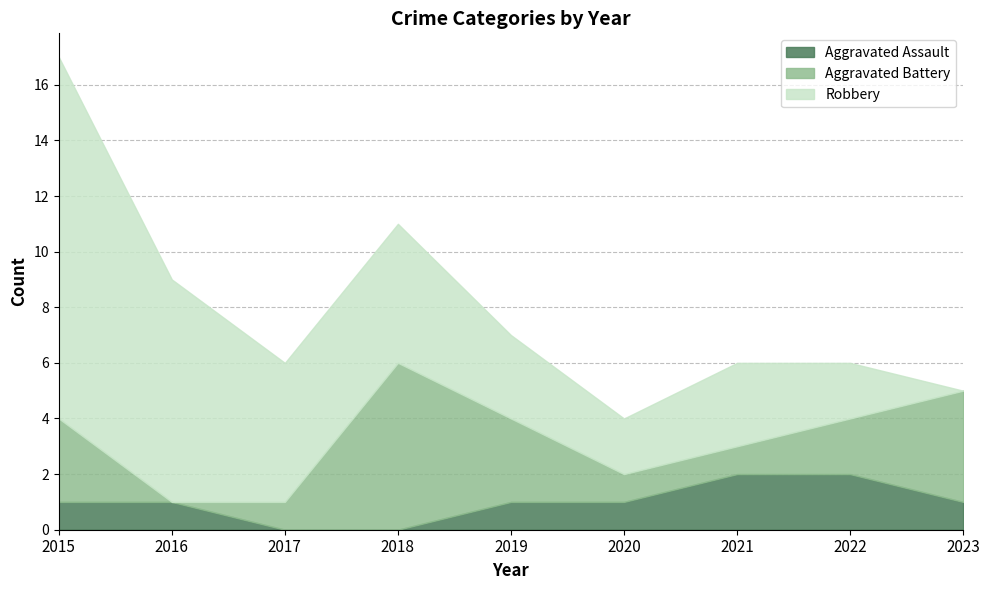

What is the greatest value displayed?

13